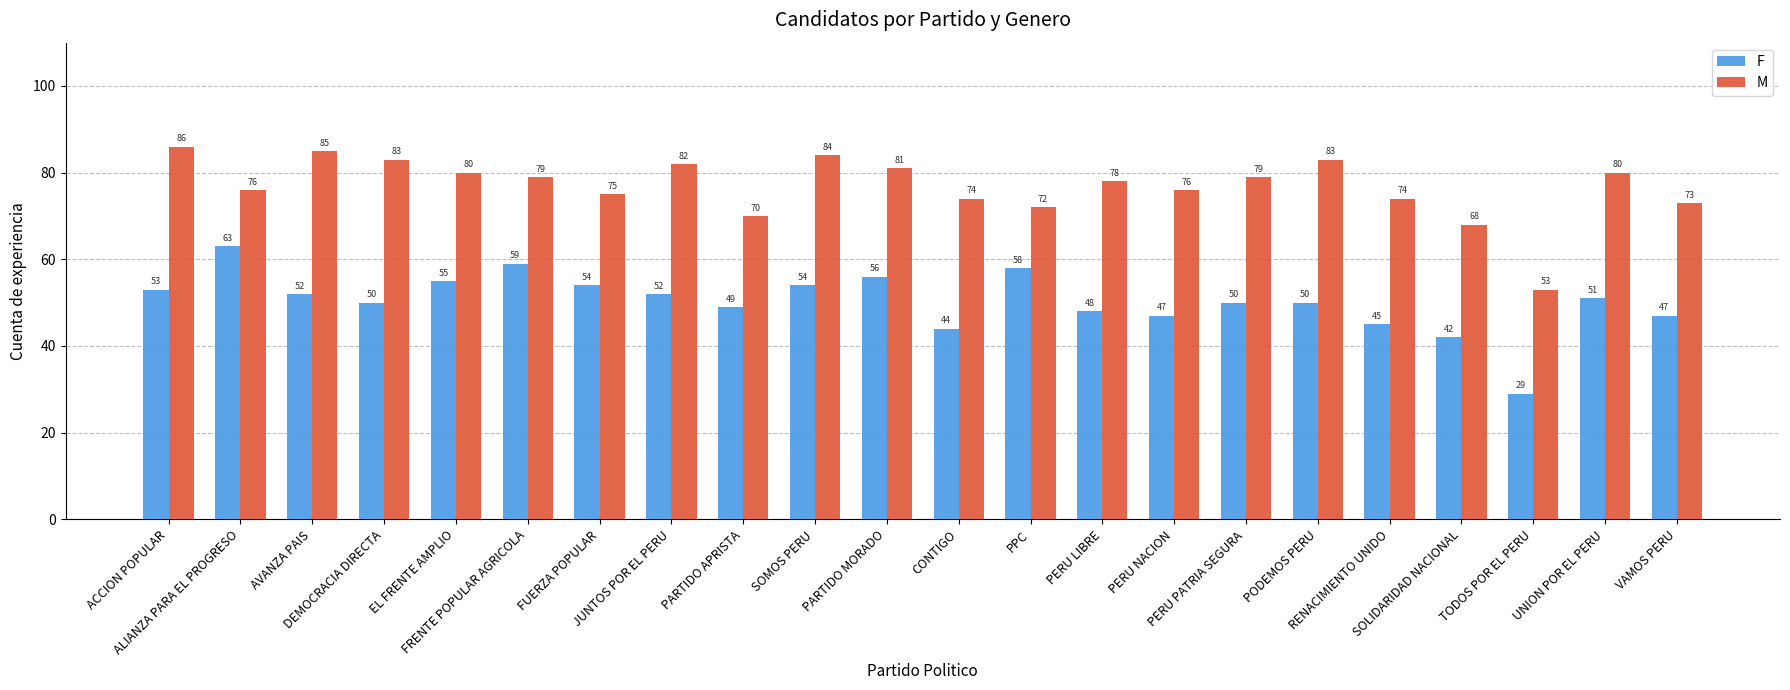

What is the difference between the maximum and minimum values in the M series?

33